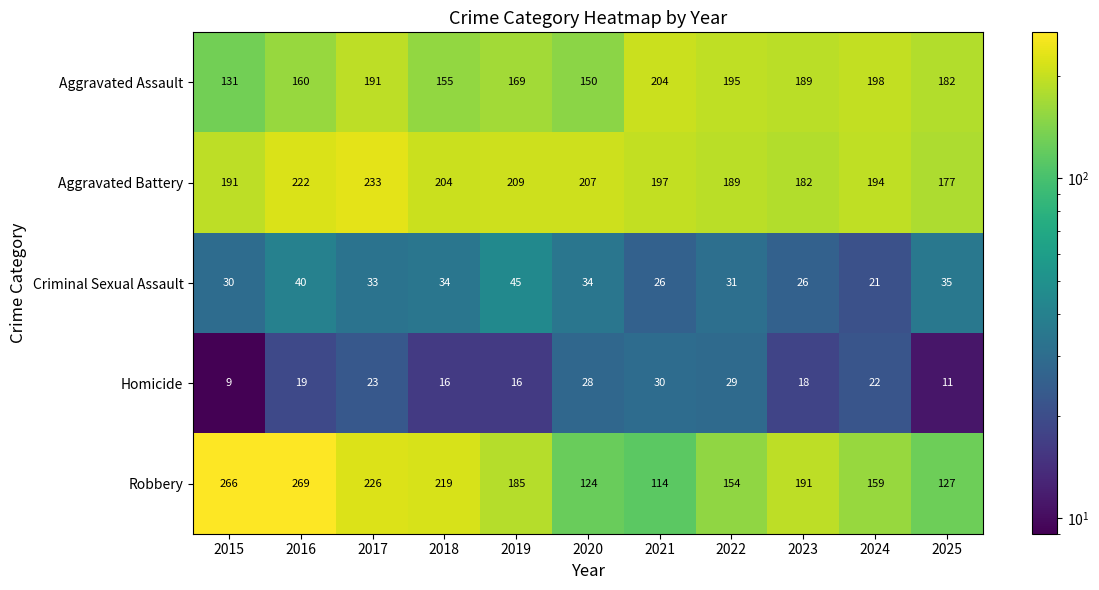

True or false: Aggravated Battery has a value of 207 at 2020.

True